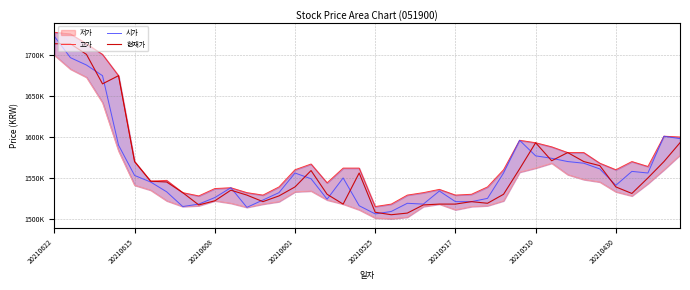

What is the average value of the 현재가 series?

1559575